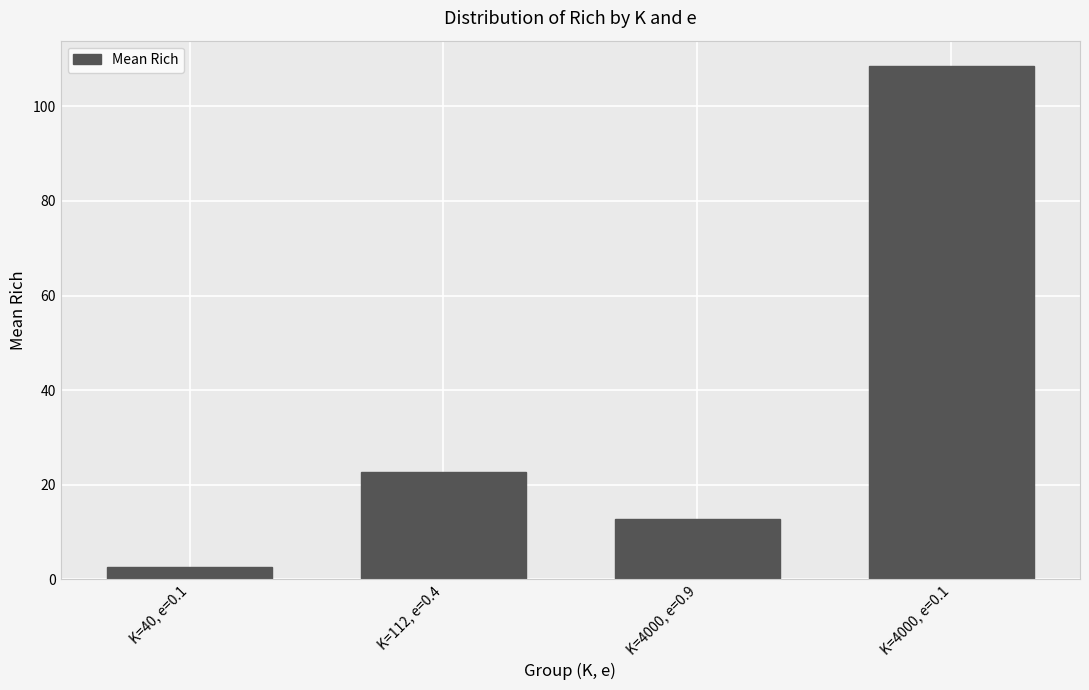

Rank the categories by value from highest to lowest.

K=4000, e=0.1, K=112, e=0.4, K=4000, e=0.9, K=40, e=0.1